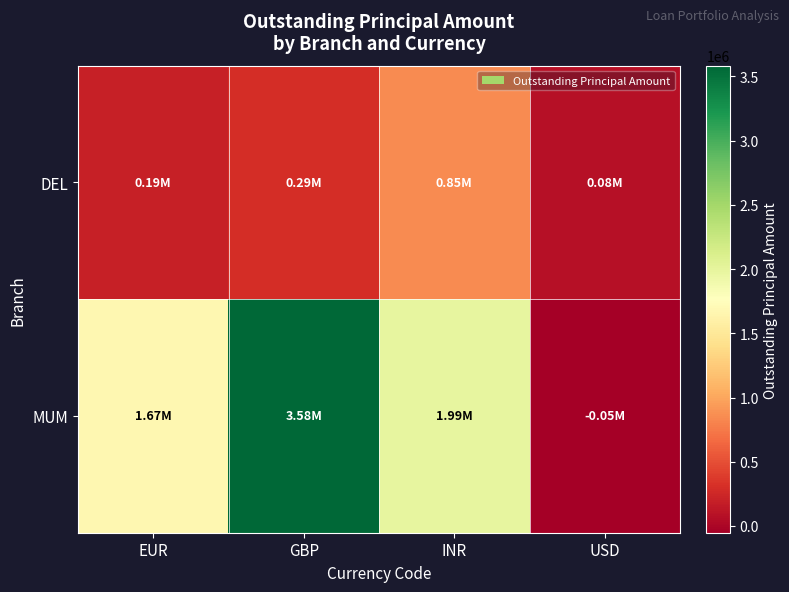

Rank the series by their average value, from highest to lowest.

MUM, DEL